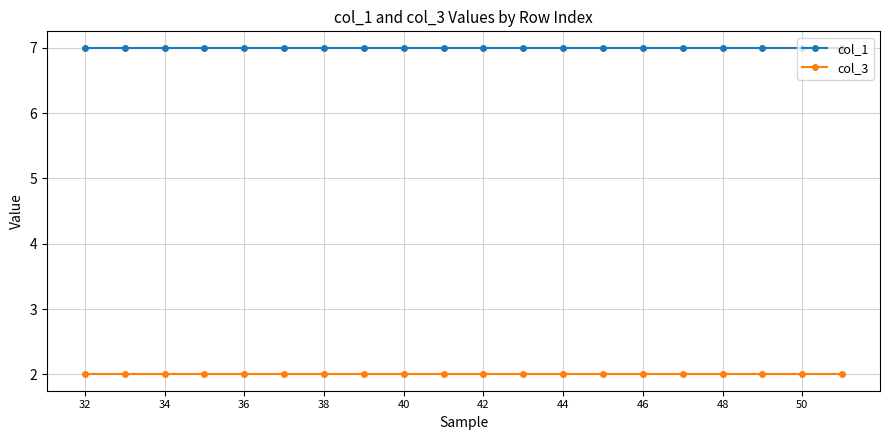

What is the greatest value displayed?

7